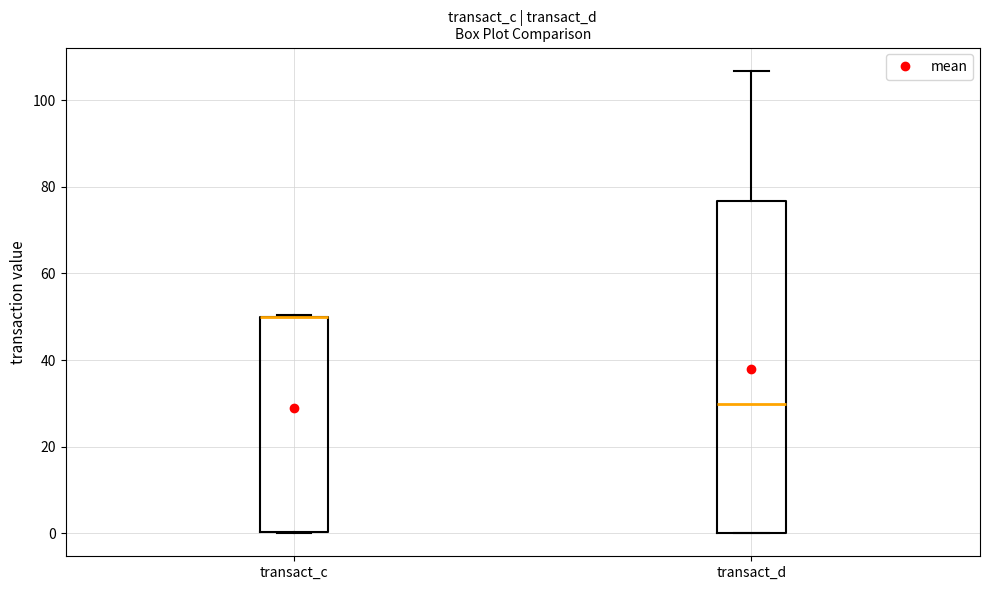

Where is the upper edge of the box for transact_c on the y-axis? The values are not printed on the chart, so give them approximately, as read against the axis.

50